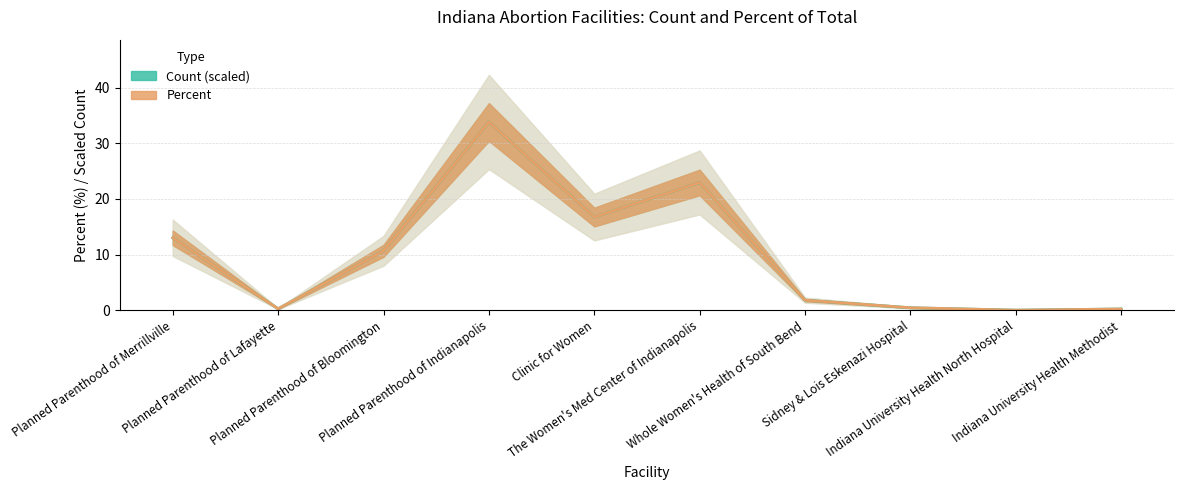

Reading left to right, what are all the values shown in this chart?

Count: 13.0	0.3	10.7	33.8	16.7	23.0	1.8	0.4	0.0	0.2
Percent: 13.0	0.3	10.7	33.8	16.8	23.0	1.8	0.5	0.0	0.2